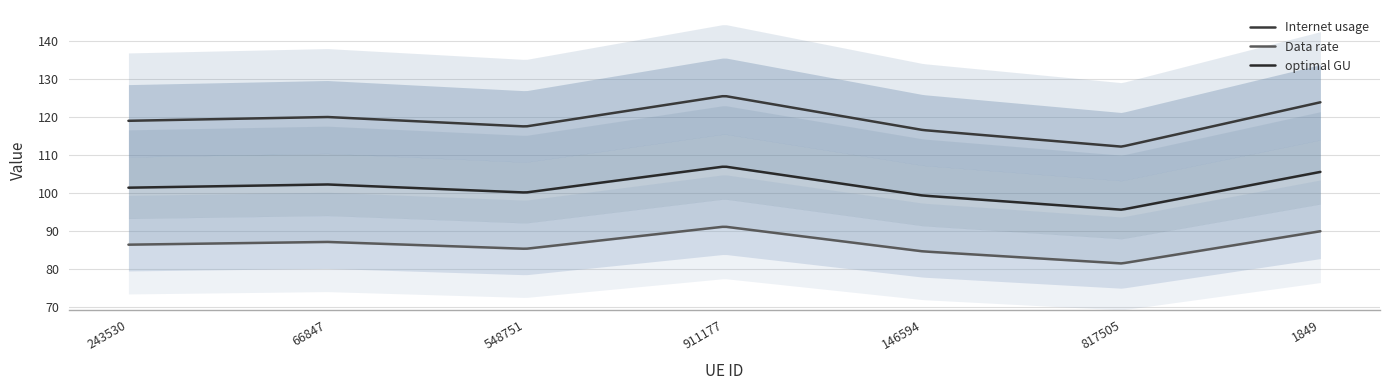

What position from the left is 548751?

3